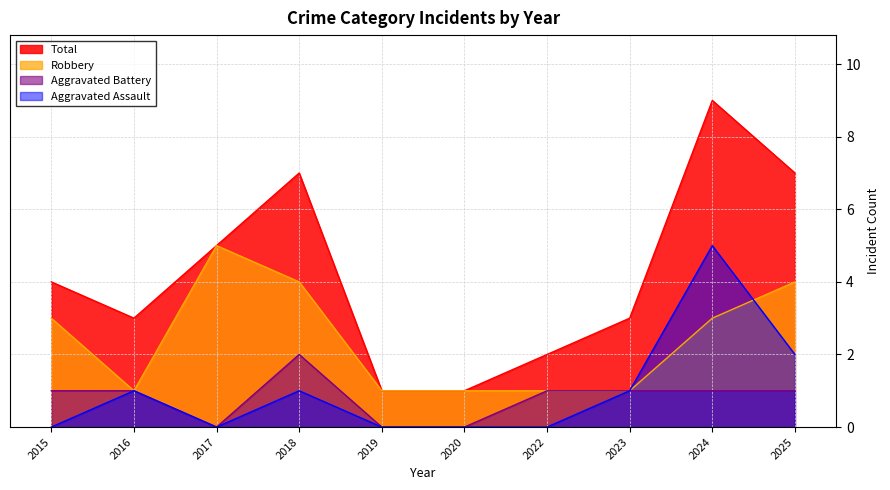

Which category has the lowest value in the Robbery series?

2016